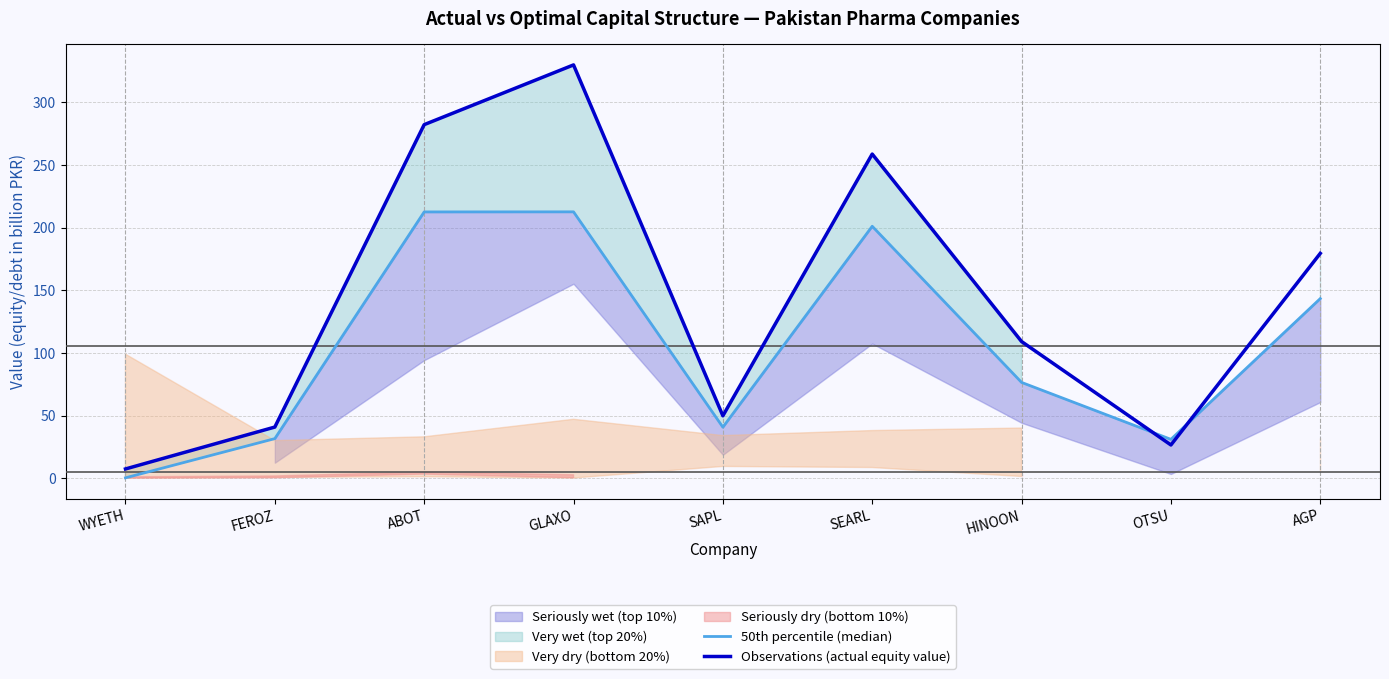

Reading left to right, transcribe all the data shown in this chart.

50th percentile (median): 0.3	31.6	212.6	212.7	40.7	201.1	76.5	31.0	143.4
Observations (actual equity value): 7.3	40.8	282.3	330.0	49.8	258.8	109.1	26.5	179.5